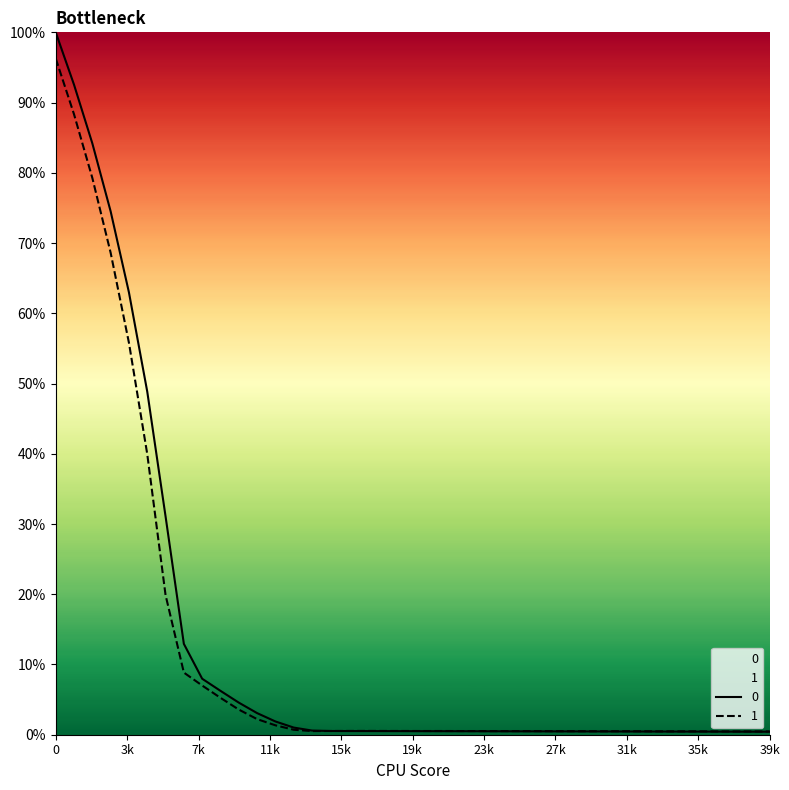

What is the greatest value displayed?

100.0